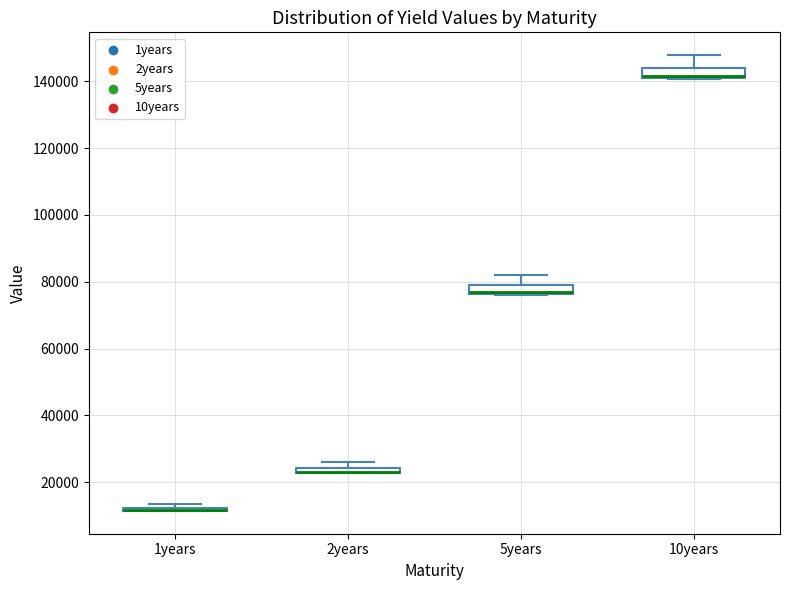

Where is the upper edge of the box for 5years on the y-axis? The values are not printed on the chart, so give them approximately, as read against the axis.

78000